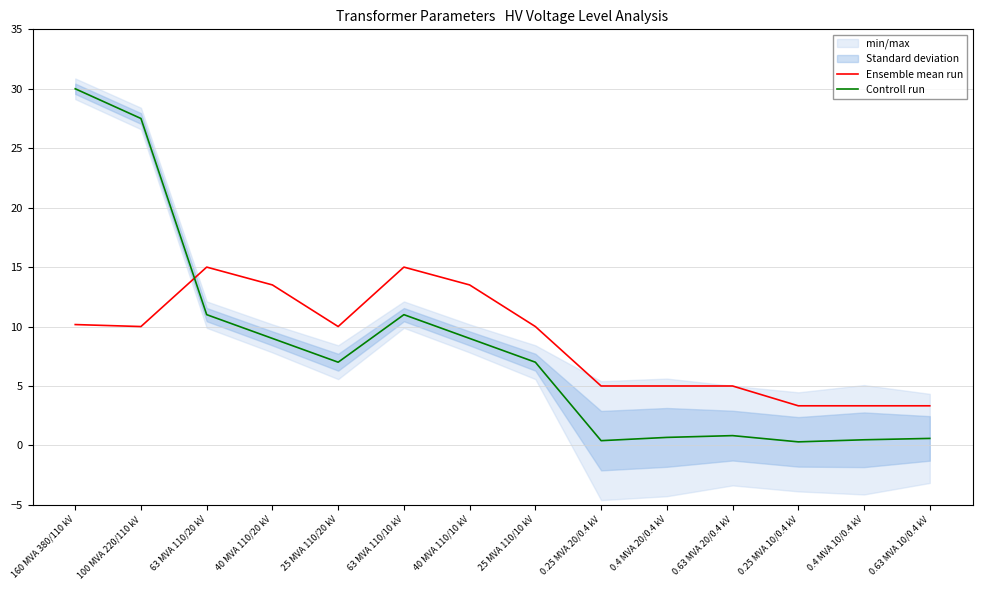

True or false: Ensemble mean run and Controll run cross at least once.

True